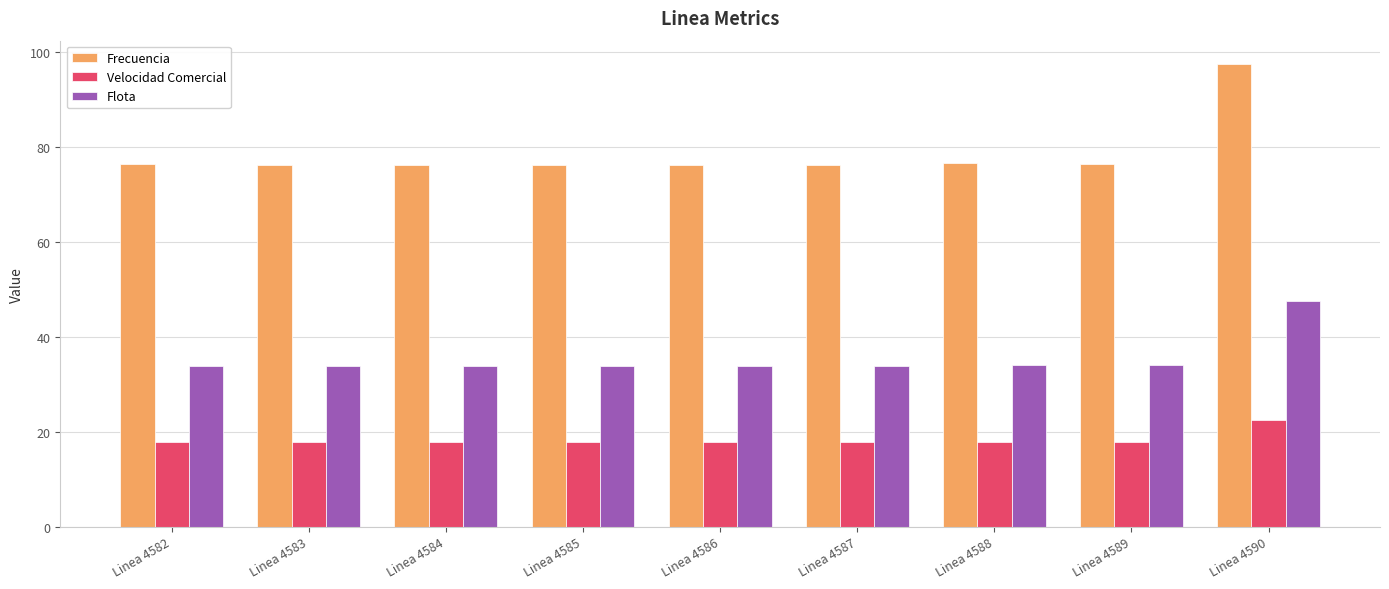

At which label does Frecuencia reach its peak?

Linea 4590